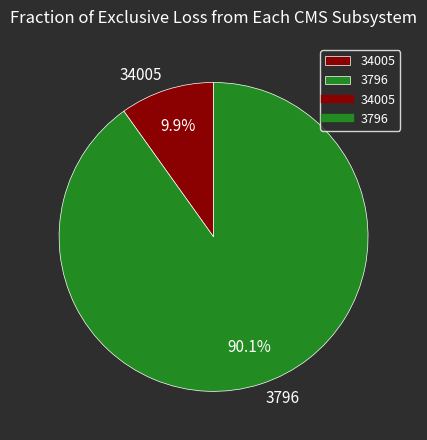

Is the sum of 3796 and 34005 greater than half?

Yes